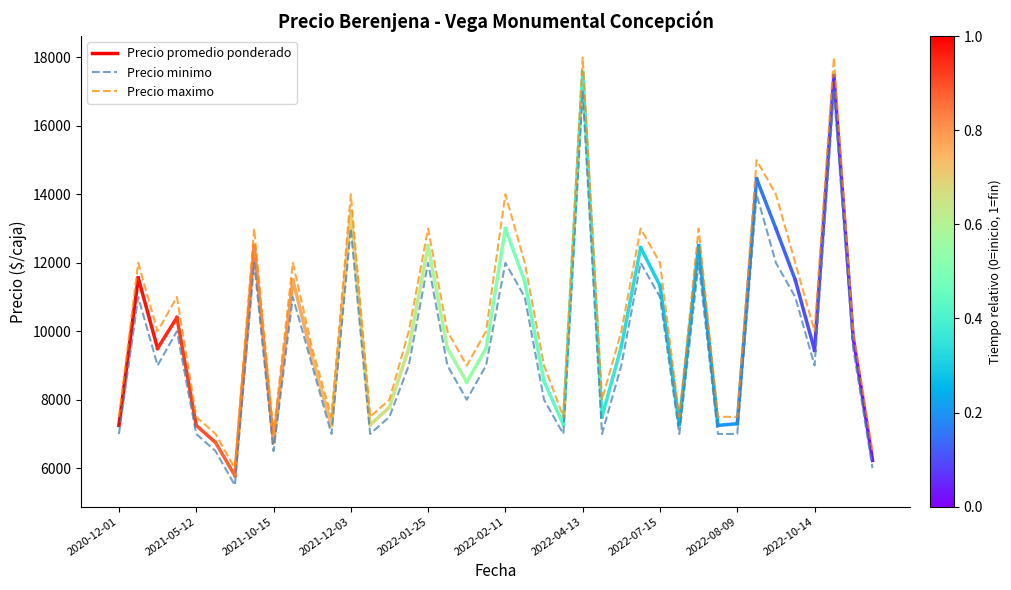

Where is the first local maximum for Precio minimo?

2020-12-24